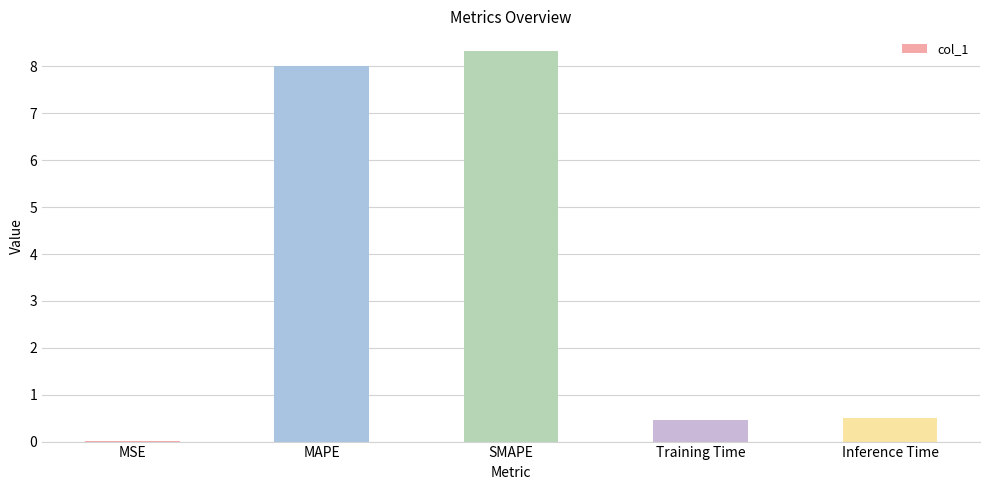

What is the maximum value shown in the chart?

8.3